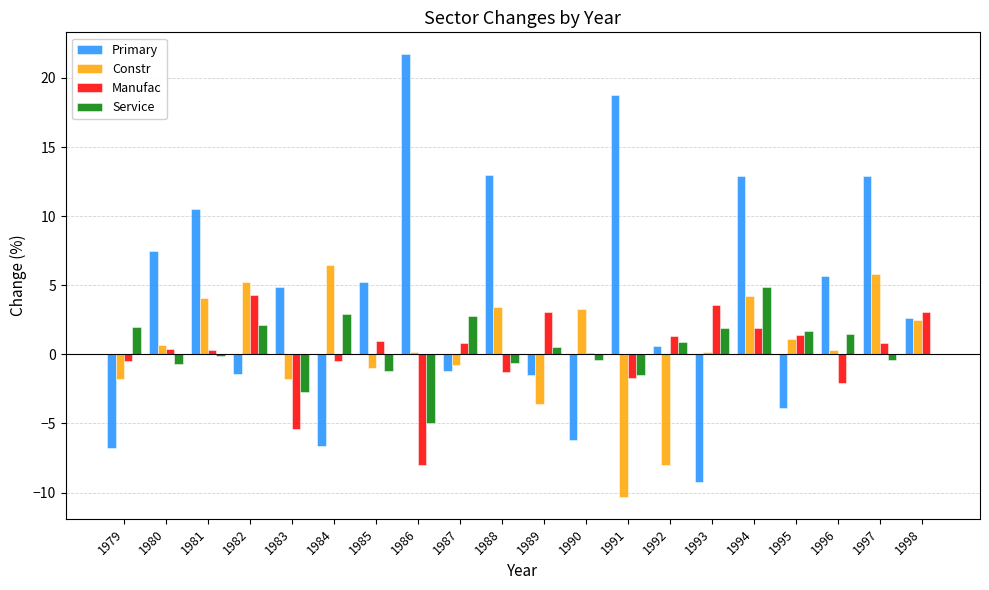

At which category is the sum across all series the highest?

1994